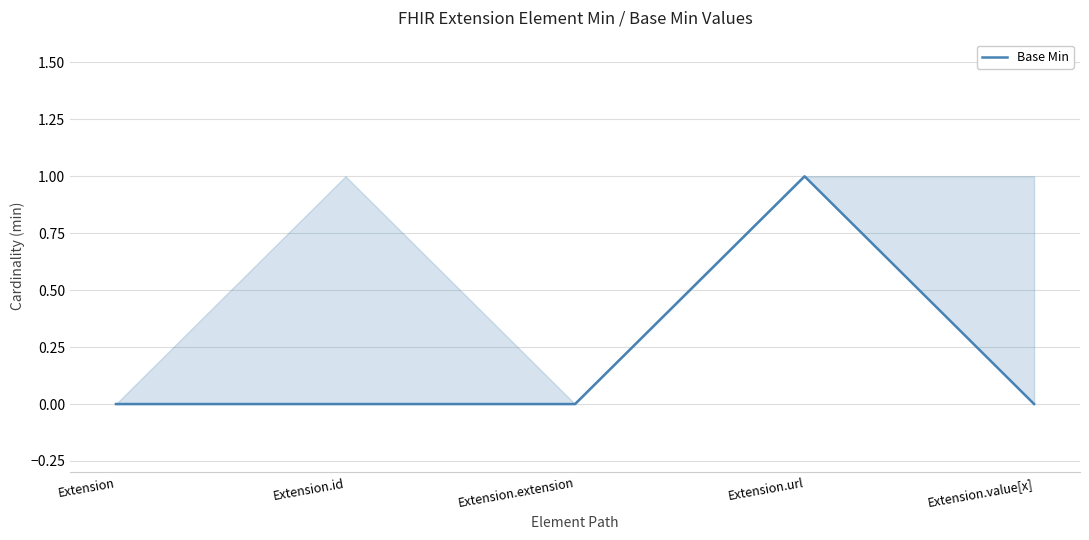

What is the sum of all values?

1